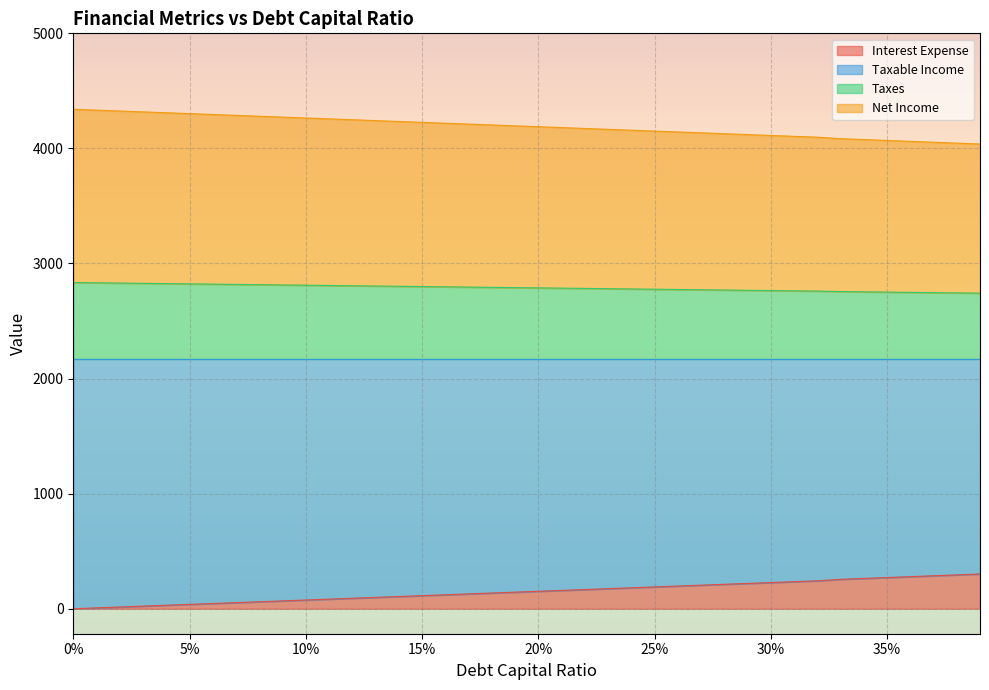

What is the highest value of the Interest Expense series?

302.0